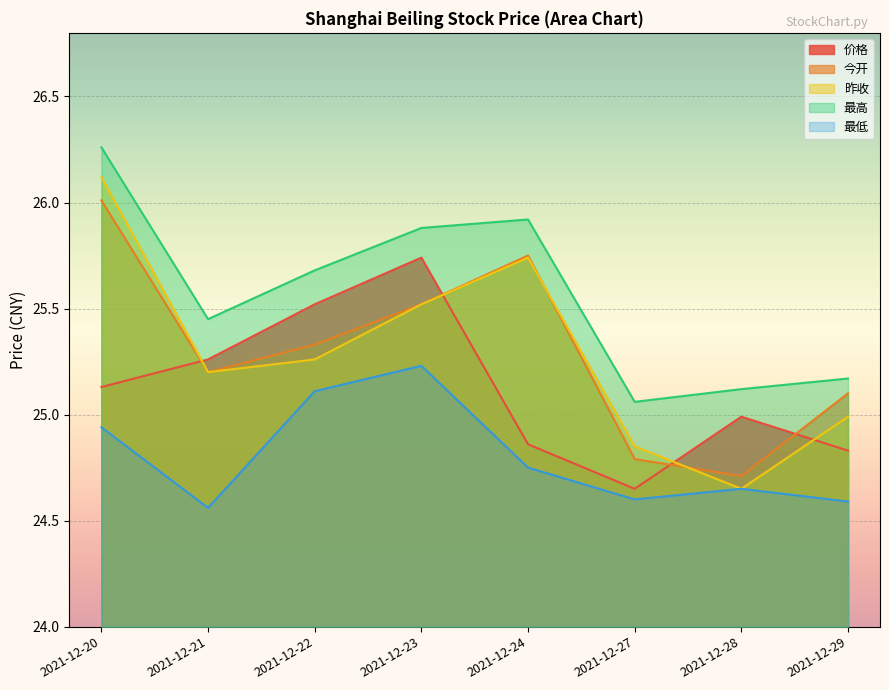

What is the difference between the highest and lowest values at 2021-12-20?

1.3